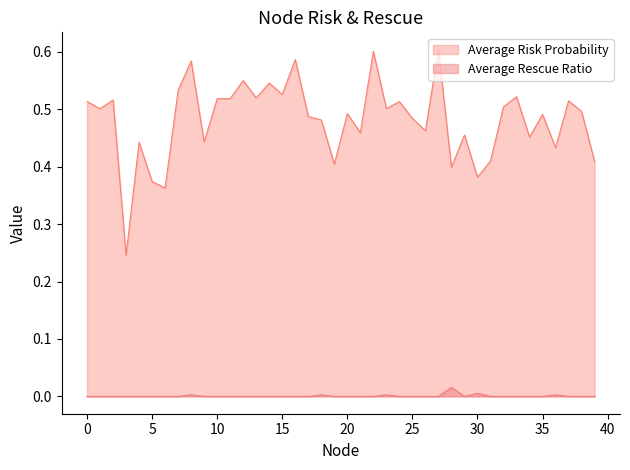

What is the value of the Average Risk Probability point at the 6th from the left?

0.4